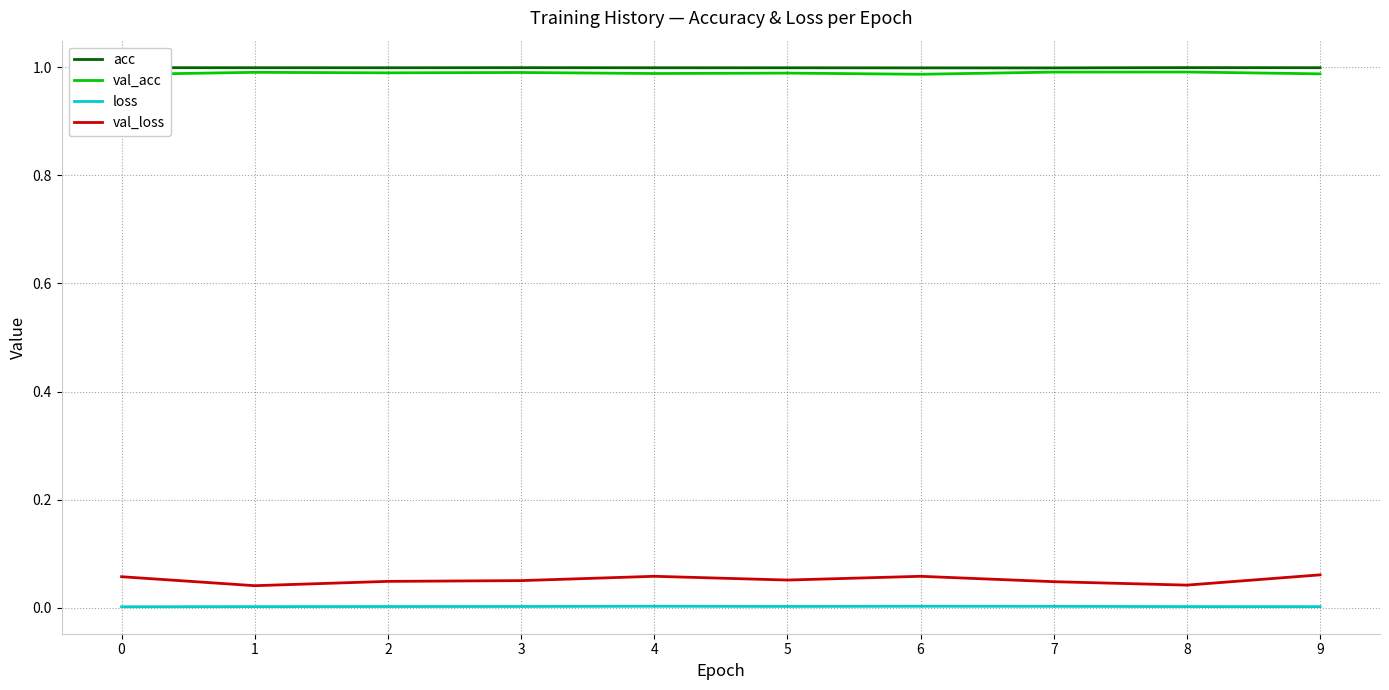

Which series has the largest total across all categories?

acc